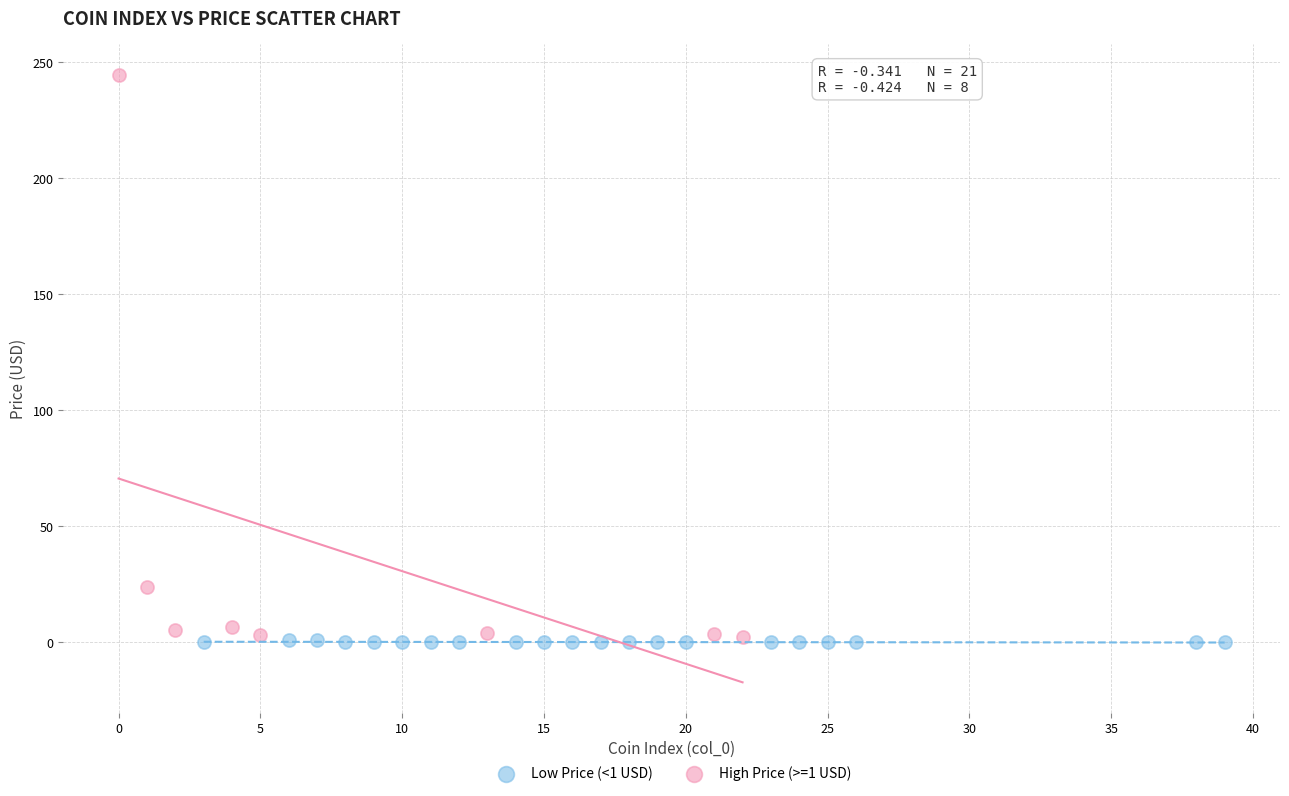

What are all the series names shown in the legend?

Low Price (<1 USD), High Price (>=1 USD)